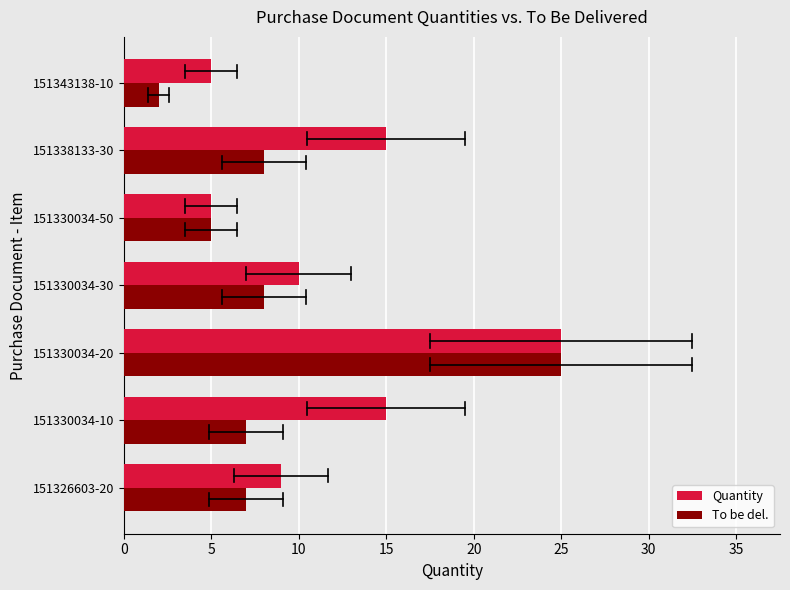

What are all the series names shown in the legend?

Quantity, To be del.